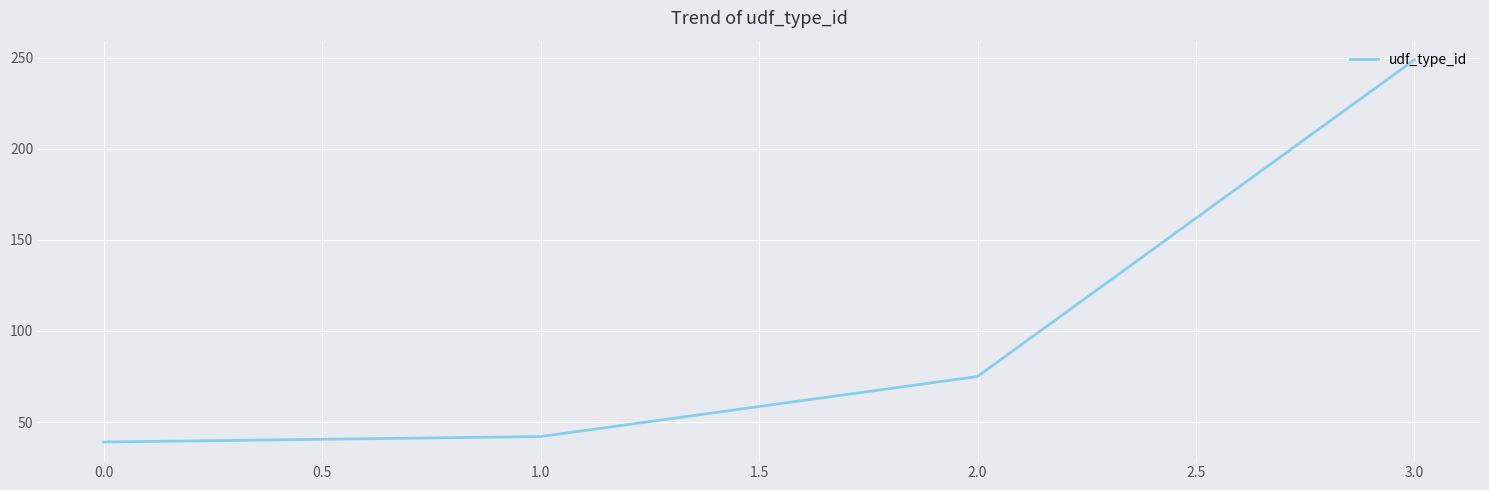

Approximately how many times larger is the value at 0.0 compared to 2.0?

0.5